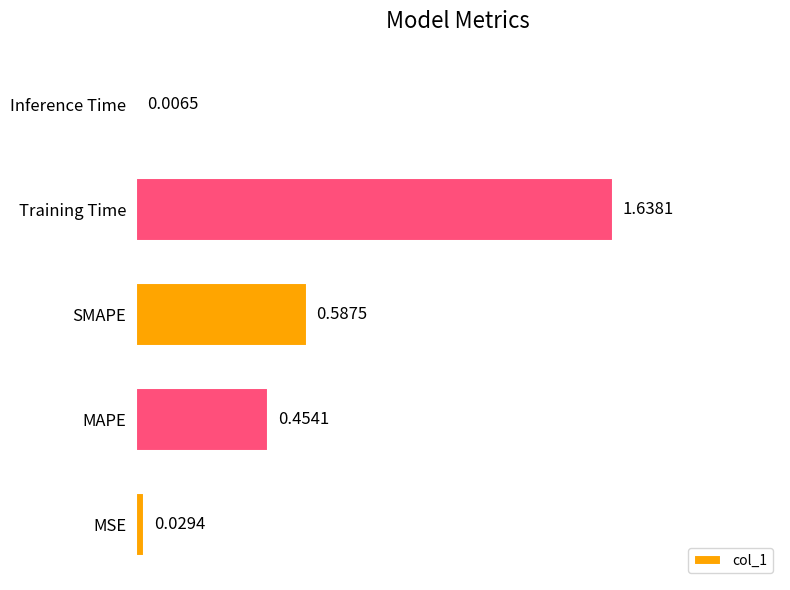

What is the change in value from MAPE to SMAPE?

+0.1